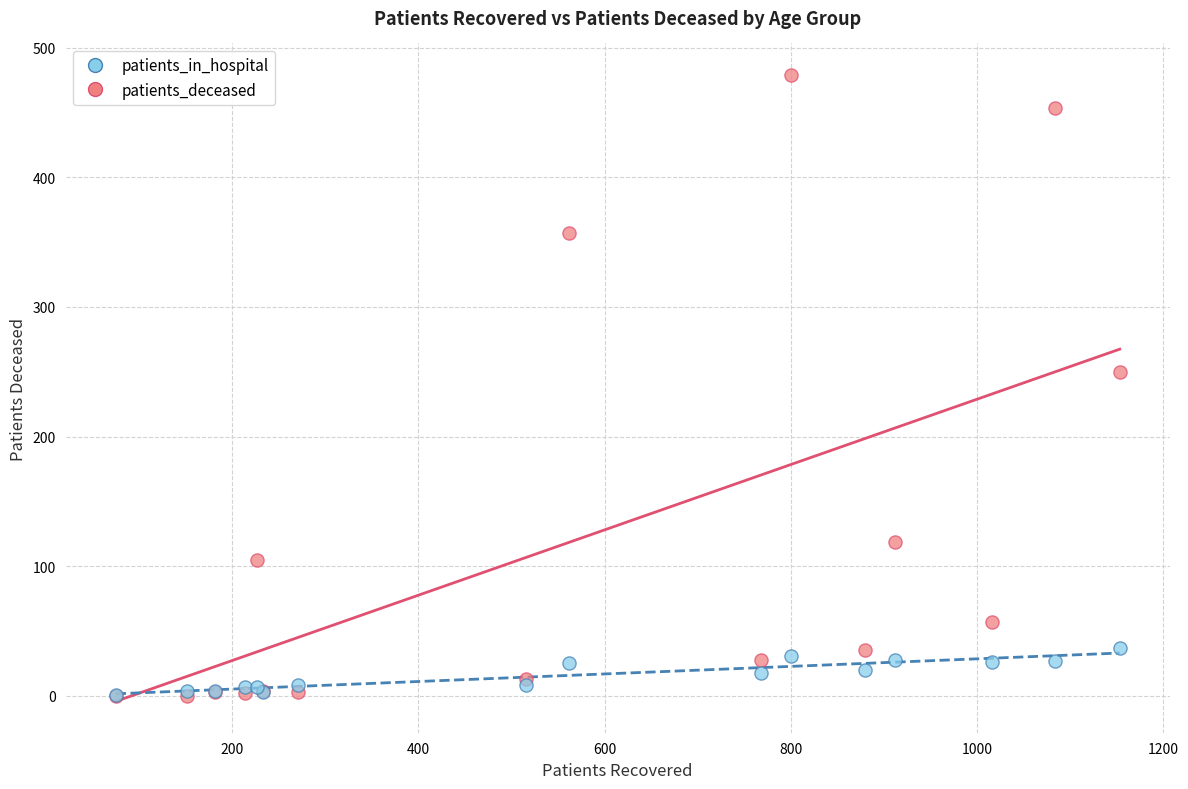

Which series contains the highest Y value?

patients_deceased